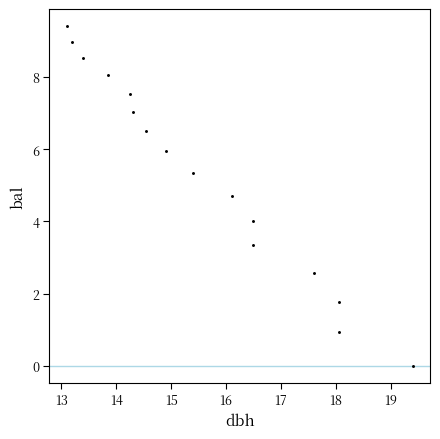

What is the range of X values (max minus min)?

6.3